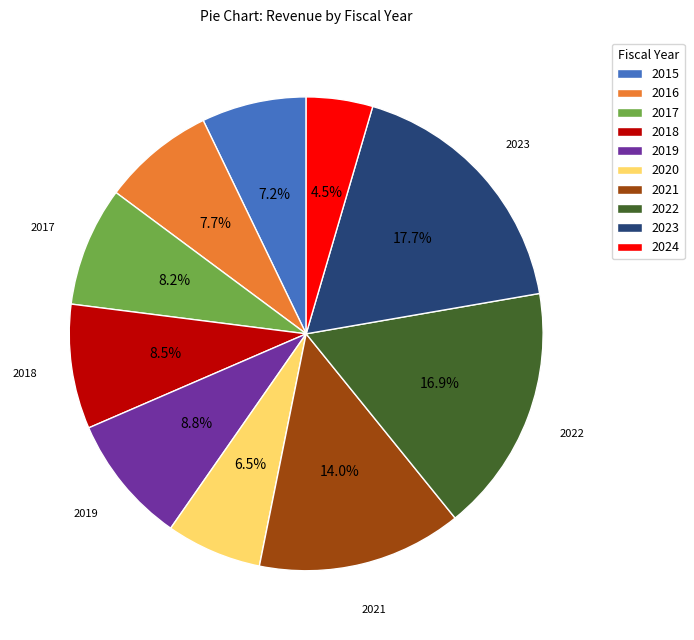

Combined, do 2022 and 2024 account for over 50%?

No